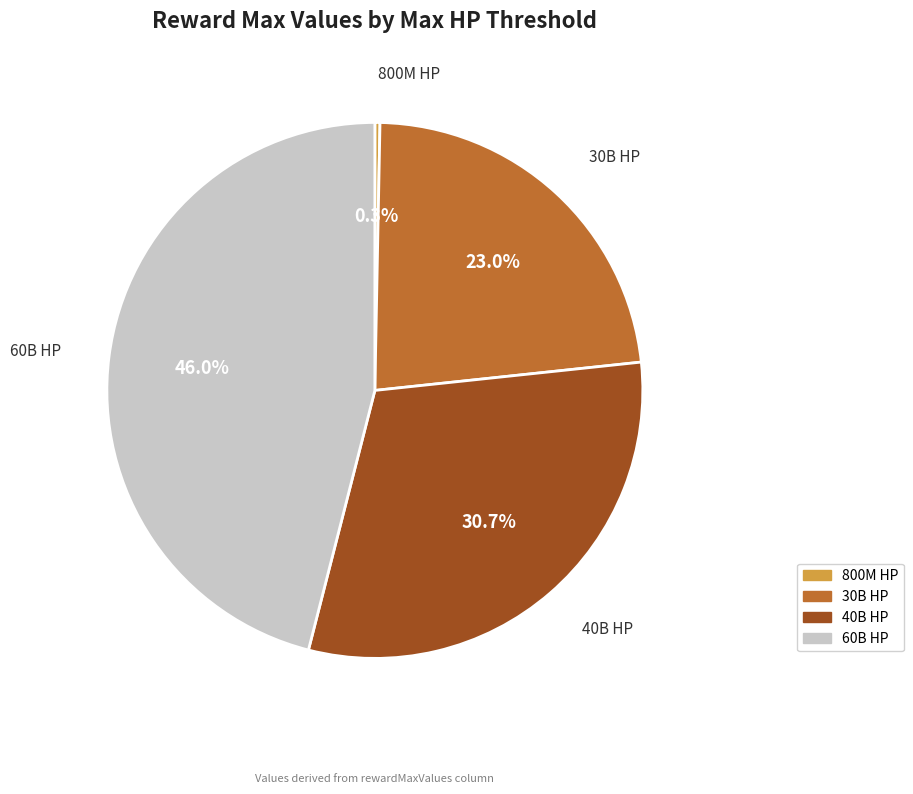

Which slice is the largest?

60B HP